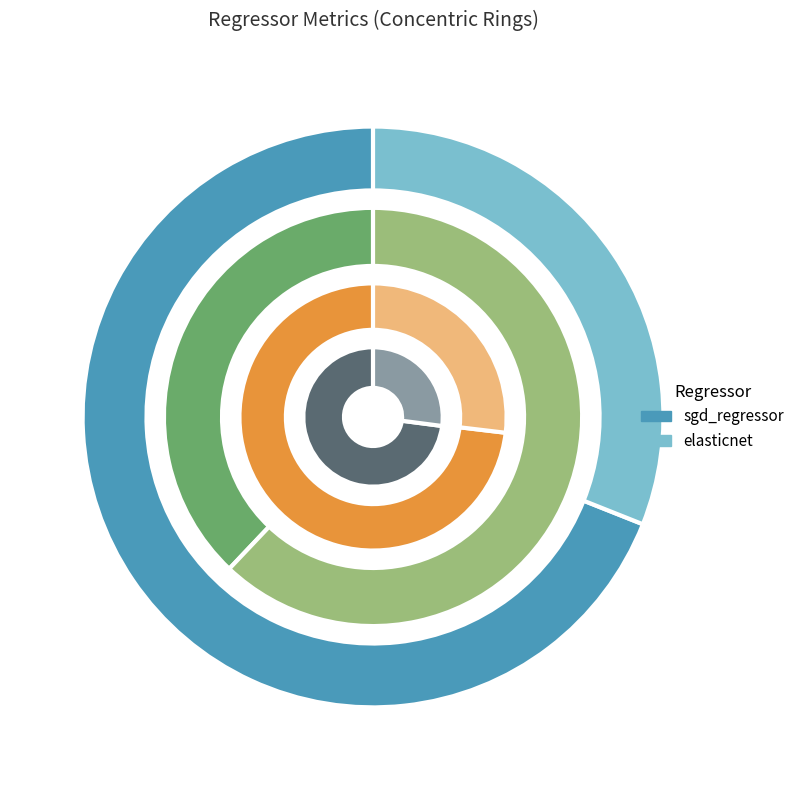

Count the number of slices in the pie.

2